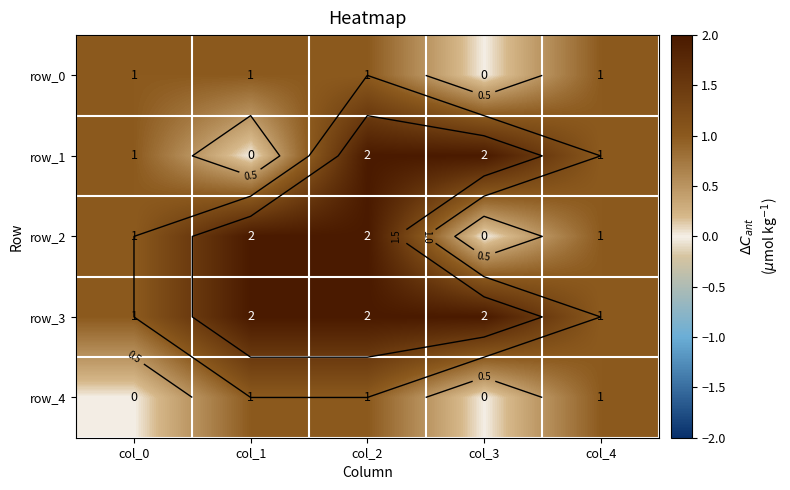

Which series has the largest total across all categories?

row_3